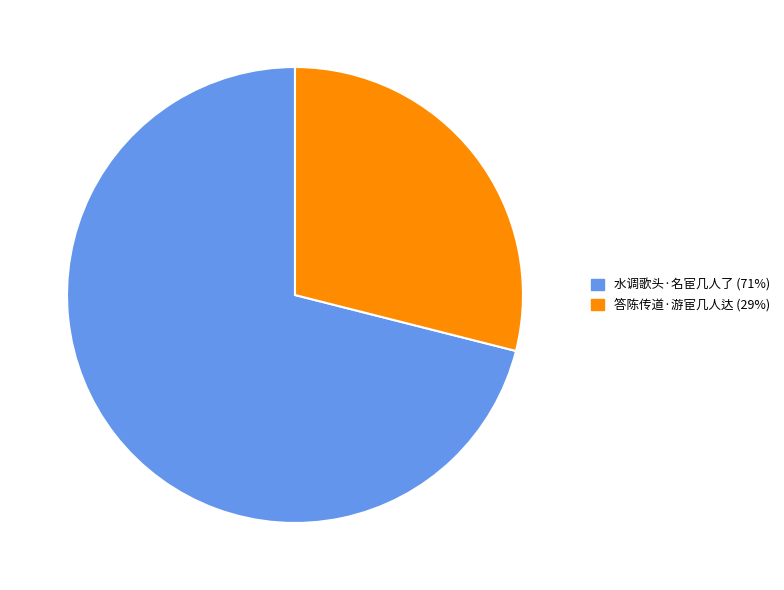

Is it true that 水调歌头·名宦几人了 is 61% of the pie?

False